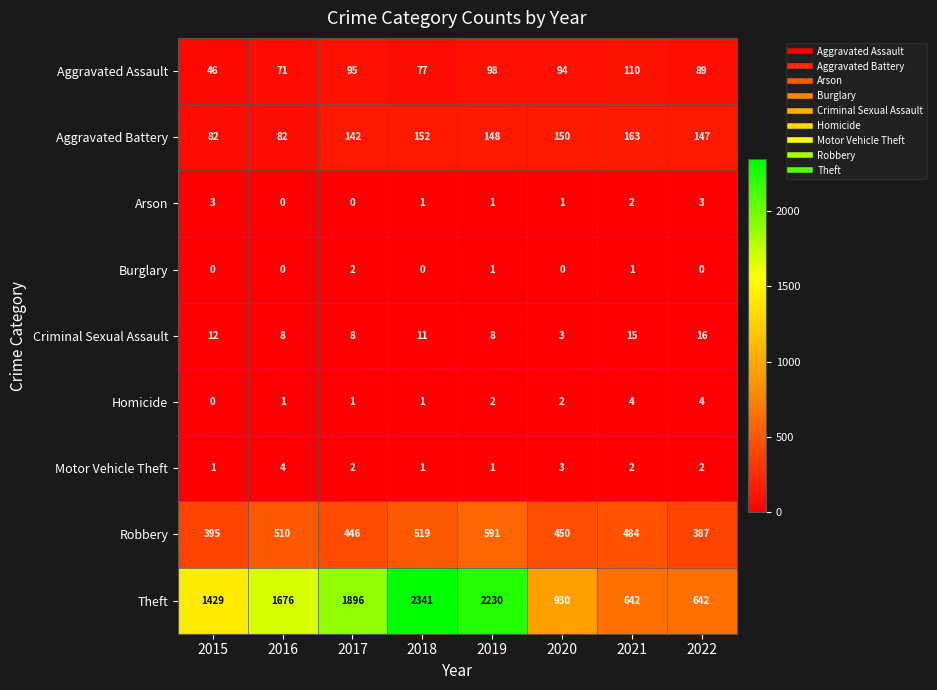

What is the minimum value for Theft?

642